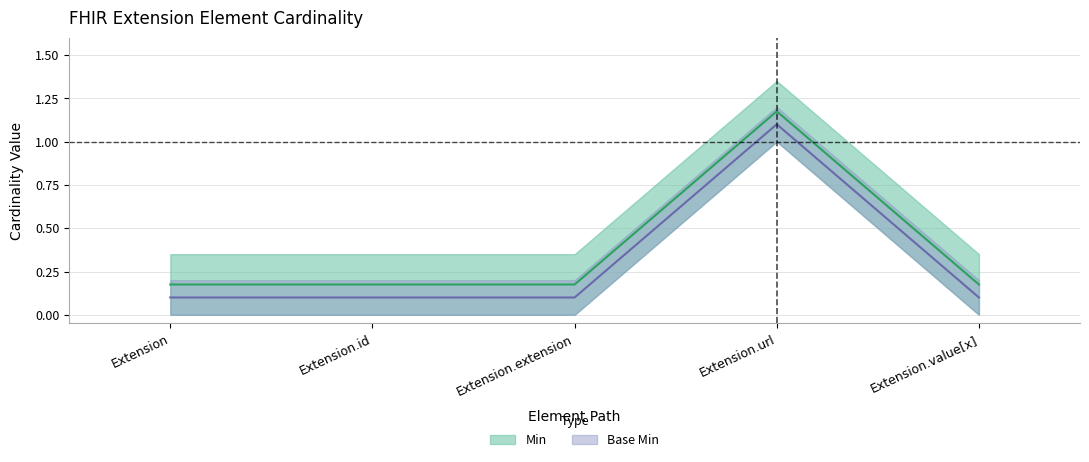

Which label corresponds to the largest value in the chart?

Extension.url